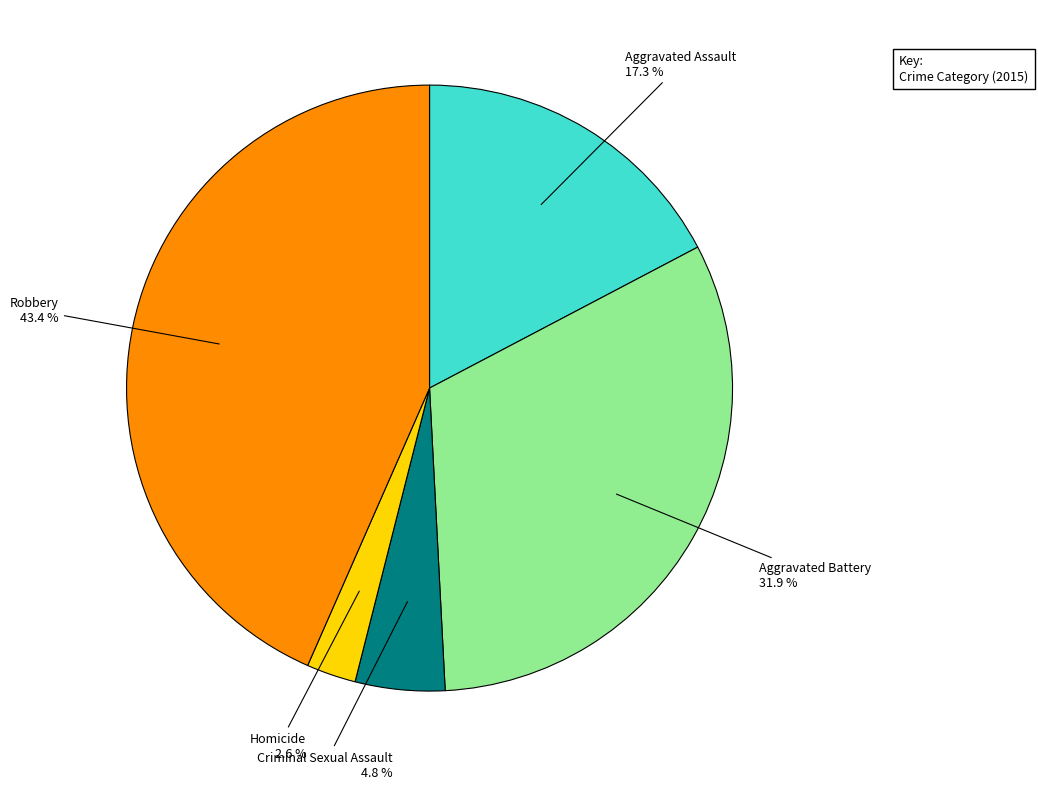

Is there a majority slice in this chart?

No